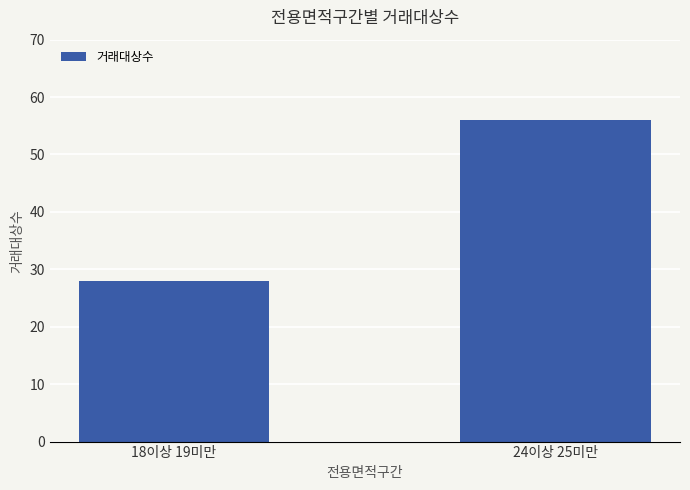

Count the values in the range 28 to 56.

2